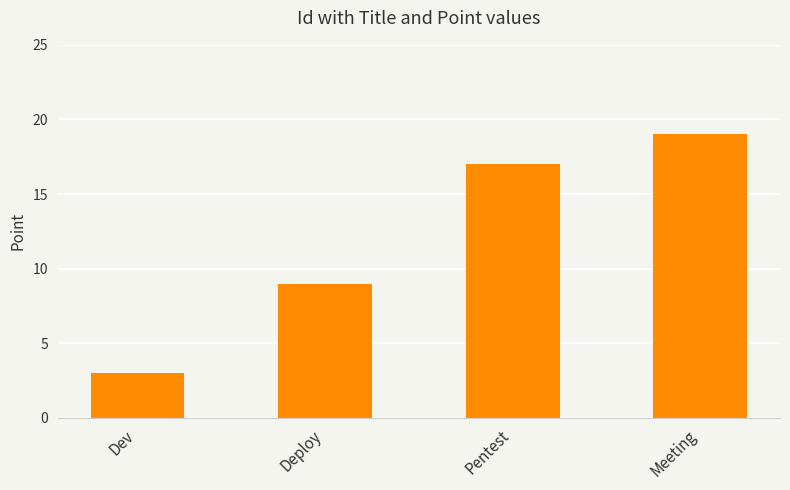

List the labels in order of value, largest first.

Meeting, Pentest, Deploy, Dev